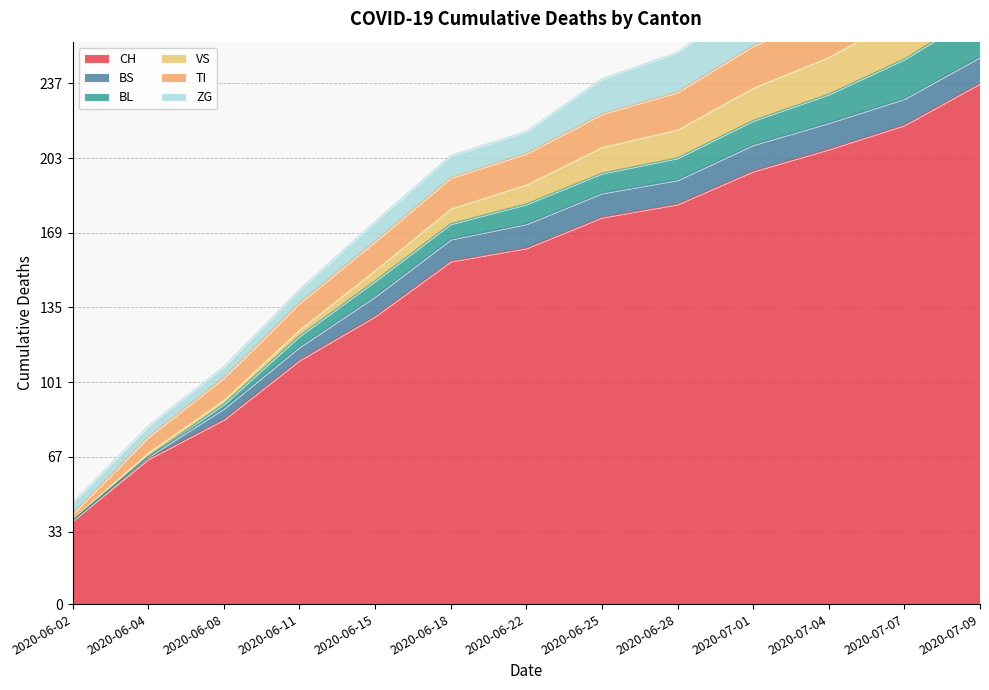

What is the label of the 10th point from the right?

2020-06-11